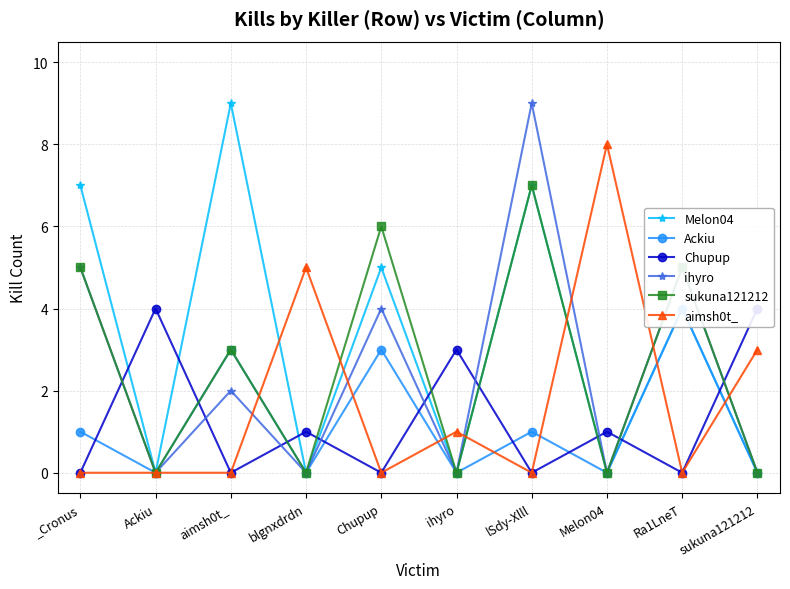

In aimsh0t_, how many points are lower than both neighbors (excluding endpoints)?

3